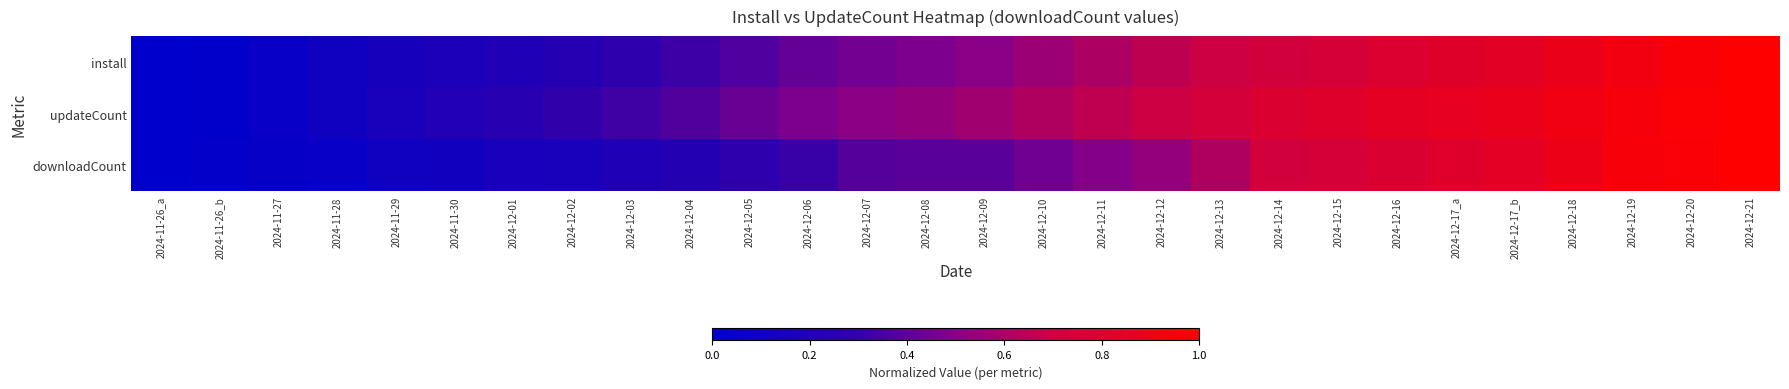

At how many categories does at least one series exceed 0?

27